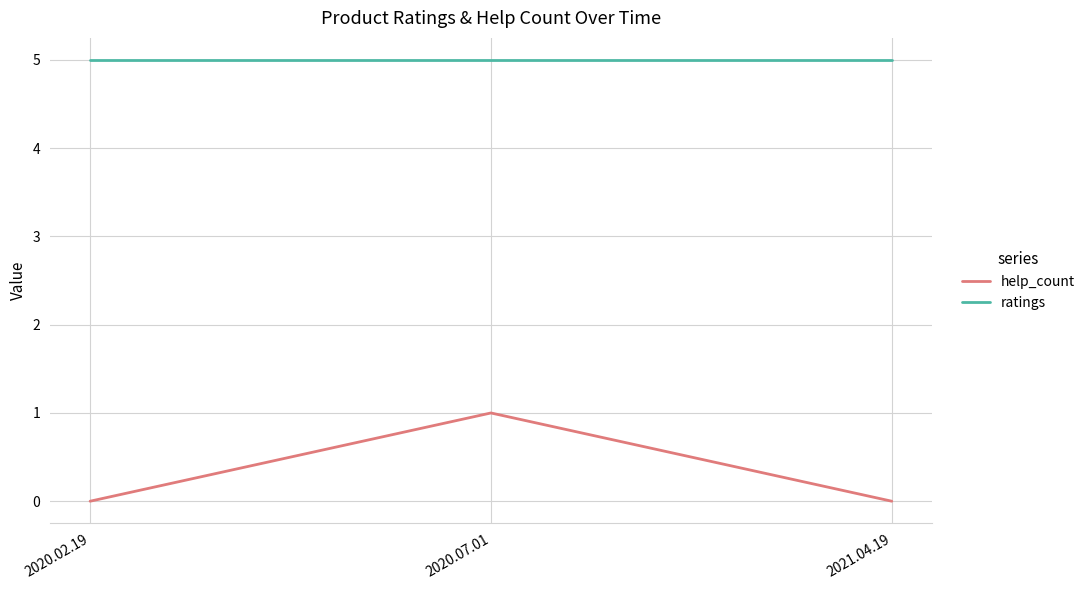

What position from the right is 2021.04.19?

1